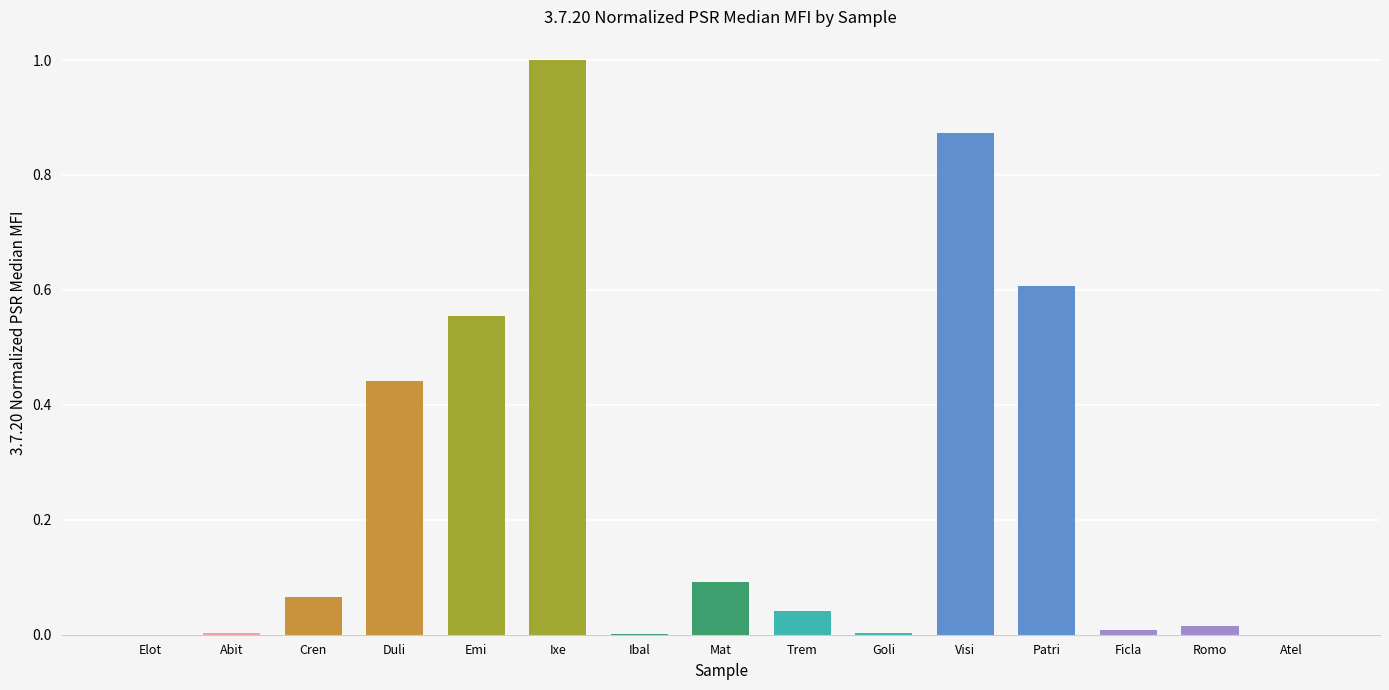

Is it true that the value at Visi is 0.4?

False